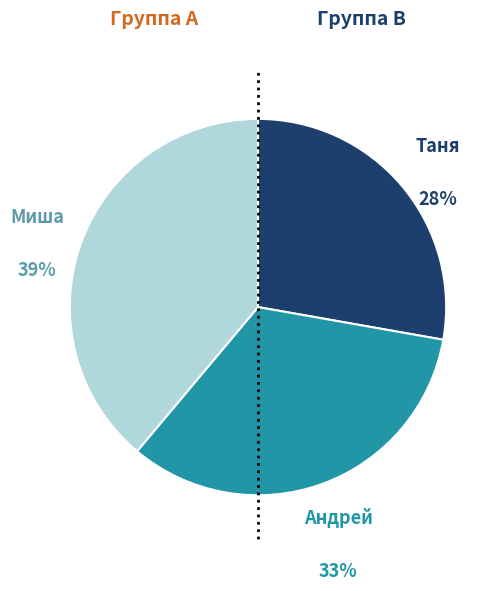

Rank the categories by value from highest to lowest.

Миша, Андрей, Таня